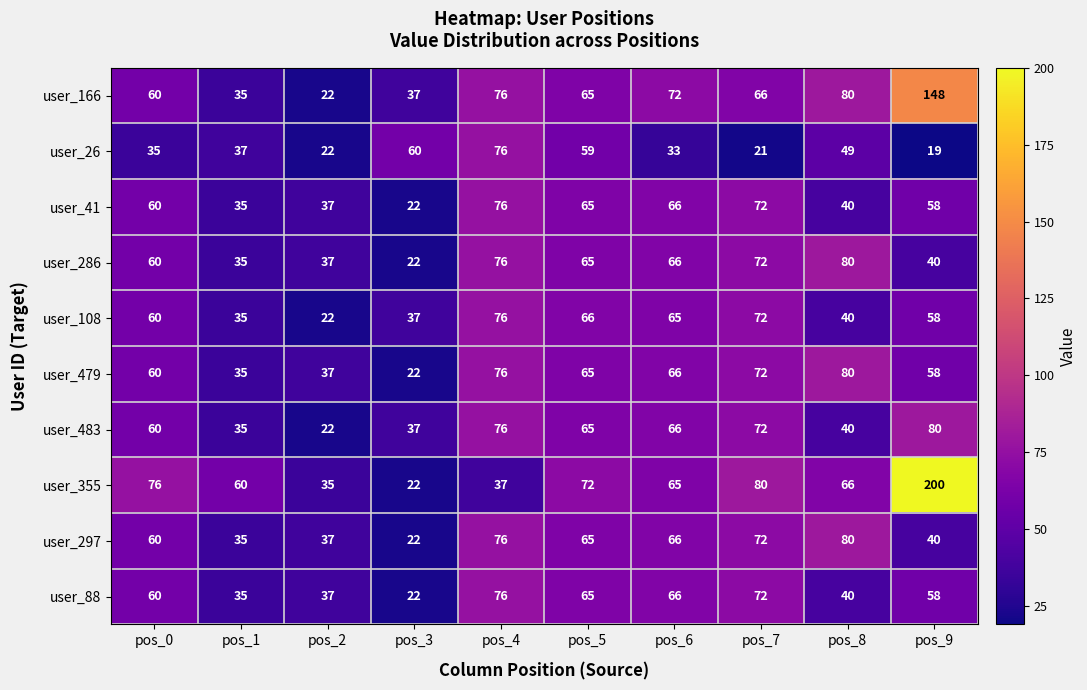

What is the sum of the user_286 values at pos_9 and pos_4?

116